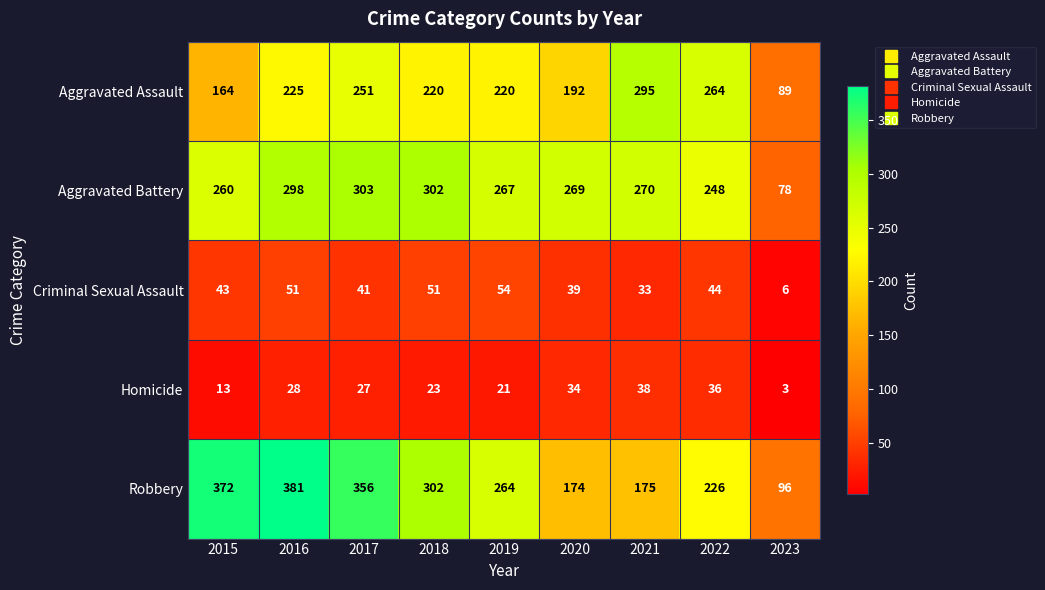

The Aggravated Assault series shows 192 at 2020. True or false?

True